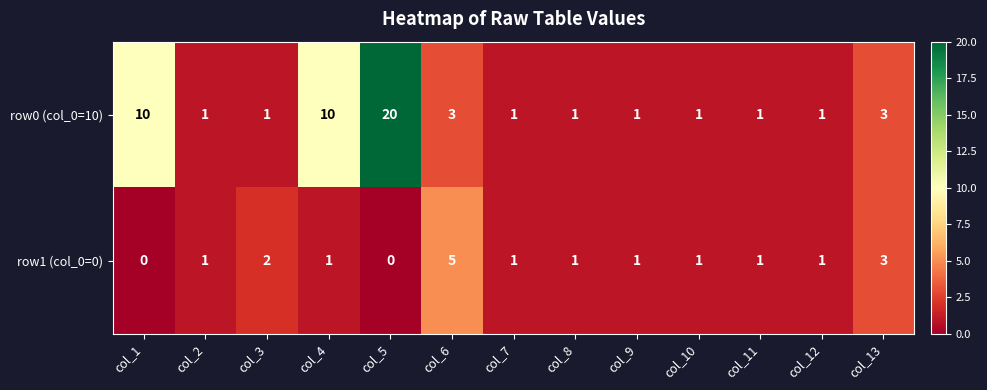

Reading left to right, list all the values displayed in this chart.

row0 (col_0=10): 10	1	1	10	20	3	1	1	1	1	1	1	3
row1 (col_0=0): 0	1	2	1	0	5	1	1	1	1	1	1	3